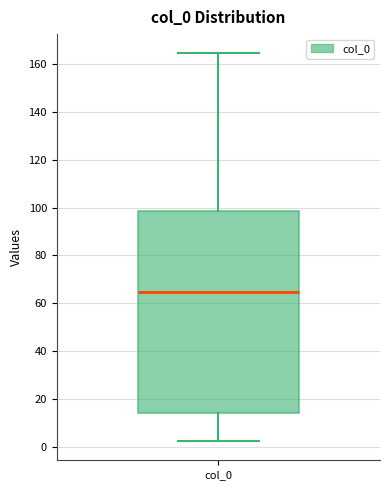

Where is the lower edge of the box for col_0 on the y-axis? The values are not printed on the chart, so give them approximately, as read against the axis.

14